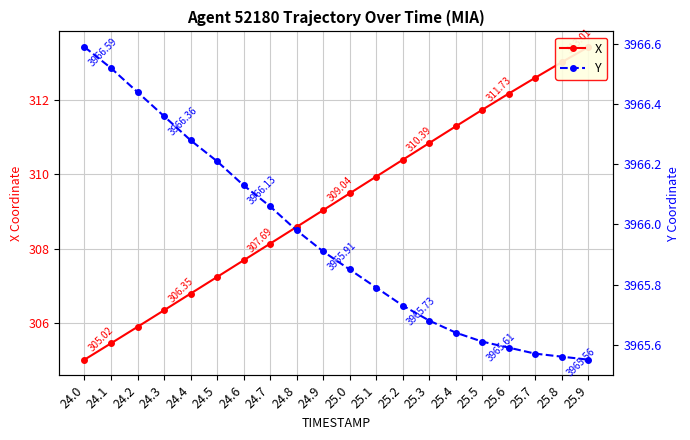

List the series in order of their overall mean, lowest first.

X, Y